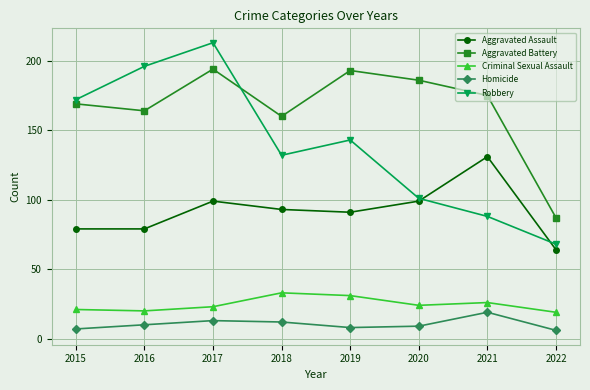

What is the highest value of the Homicide series?

19